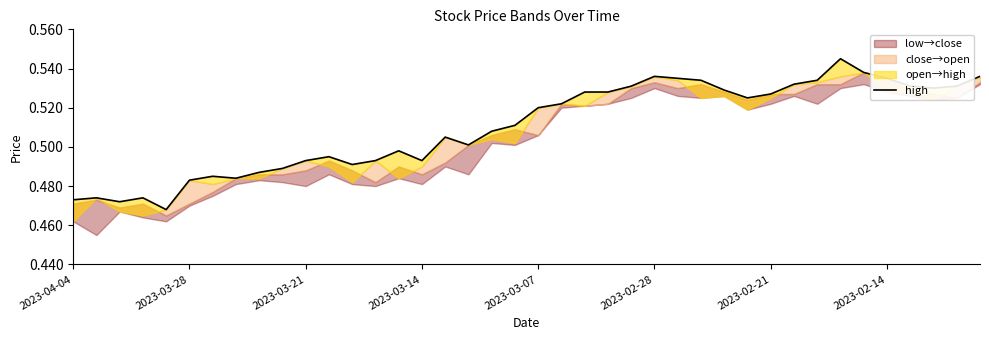

Does the chart have visible grid lines?

No